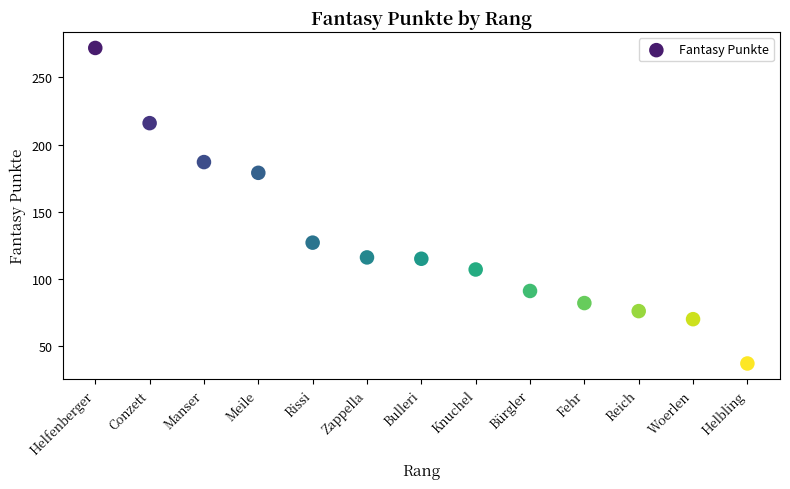

What is the range of X values (max minus min)?

12